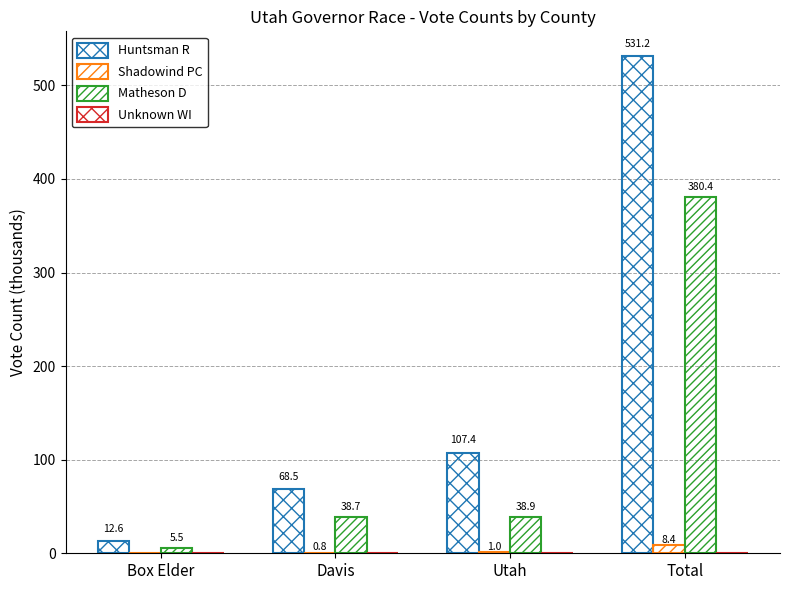

How many data points in Huntsman R are above 107?

2